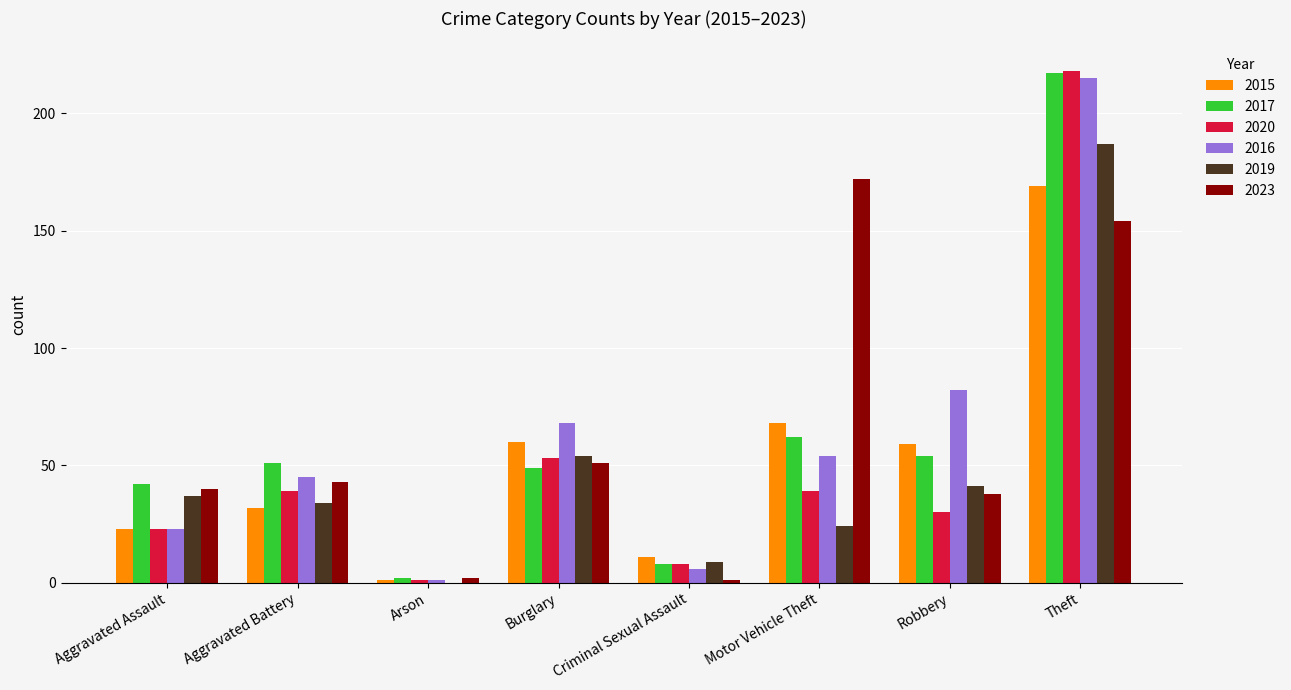

Where is 2015 nearest to the value 85?

Motor Vehicle Theft